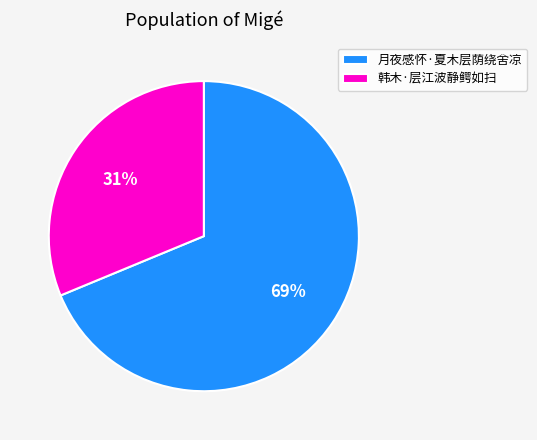

Between 月夜感怀·夏木层荫绕舍凉 and 韩木·层江波静鳄如扫, which is larger?

月夜感怀·夏木层荫绕舍凉